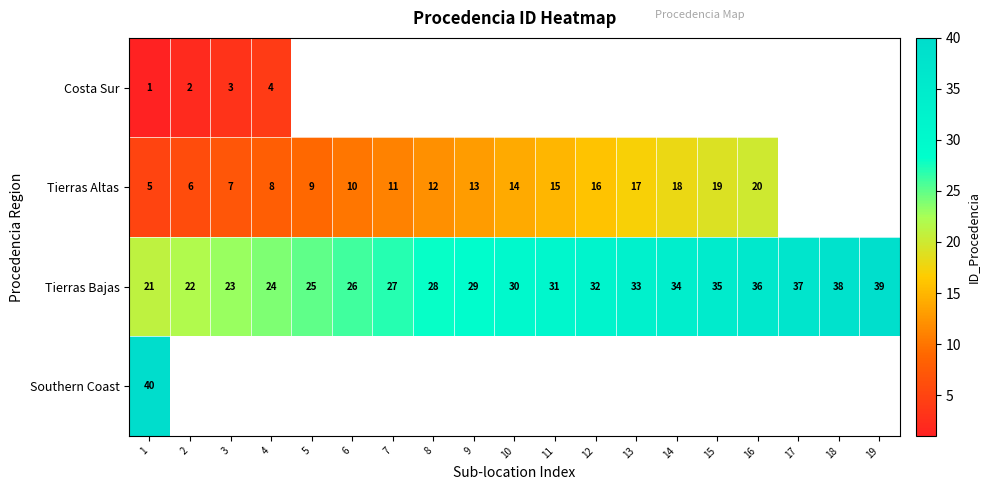

Rank the series at 1 from lowest to highest value.

Costa Sur, Tierras Altas, Tierras Bajas, Southern Coast